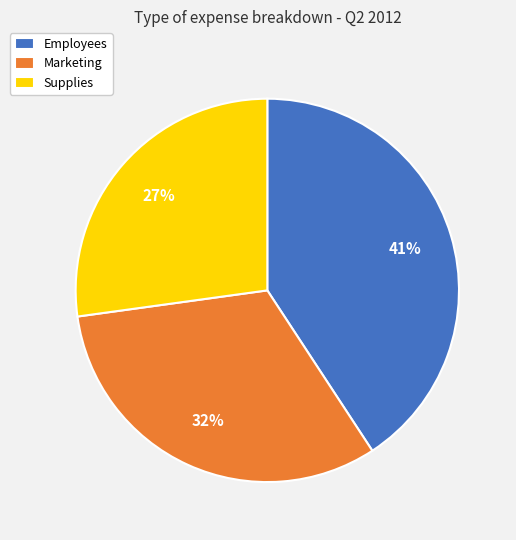

Is the sum of Employees and Supplies greater than half?

Yes